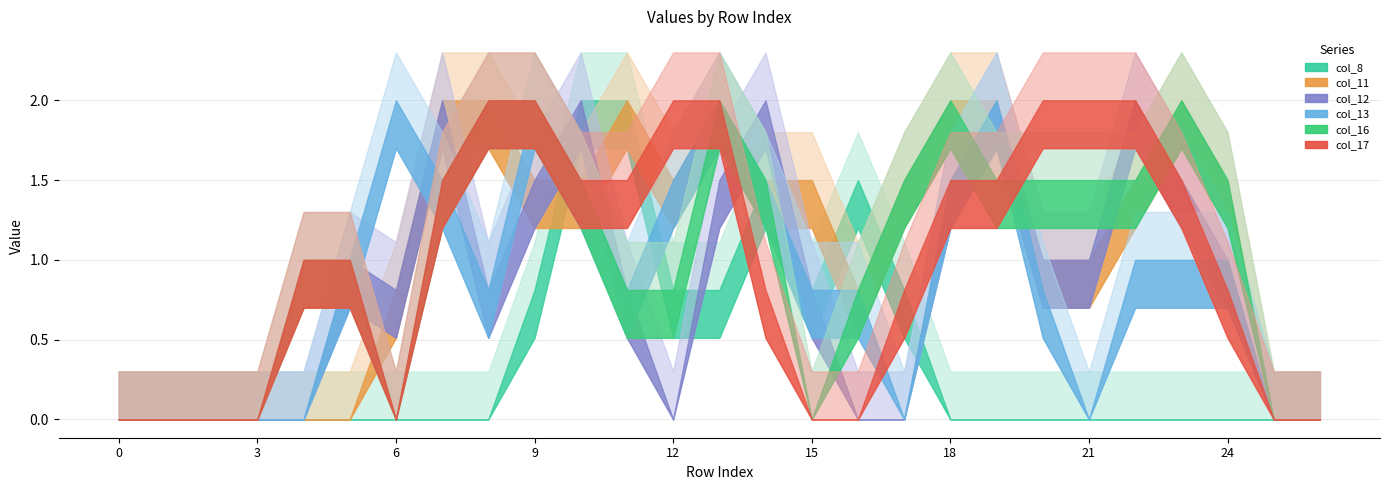

What is the value of the col_8 point at the 18th from the left?

0.8